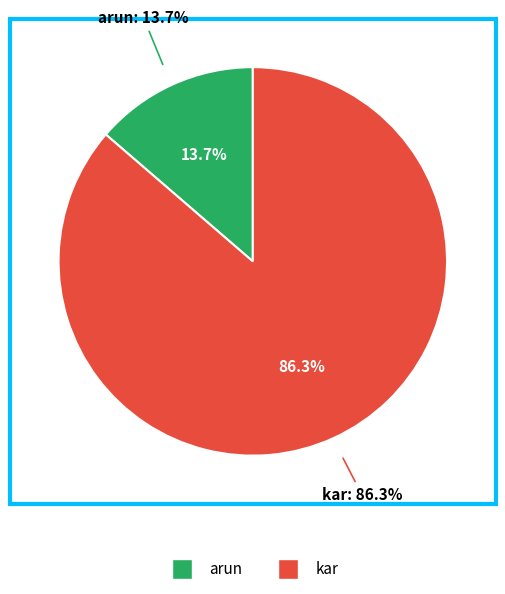

Which category has the biggest portion of the pie?

kar